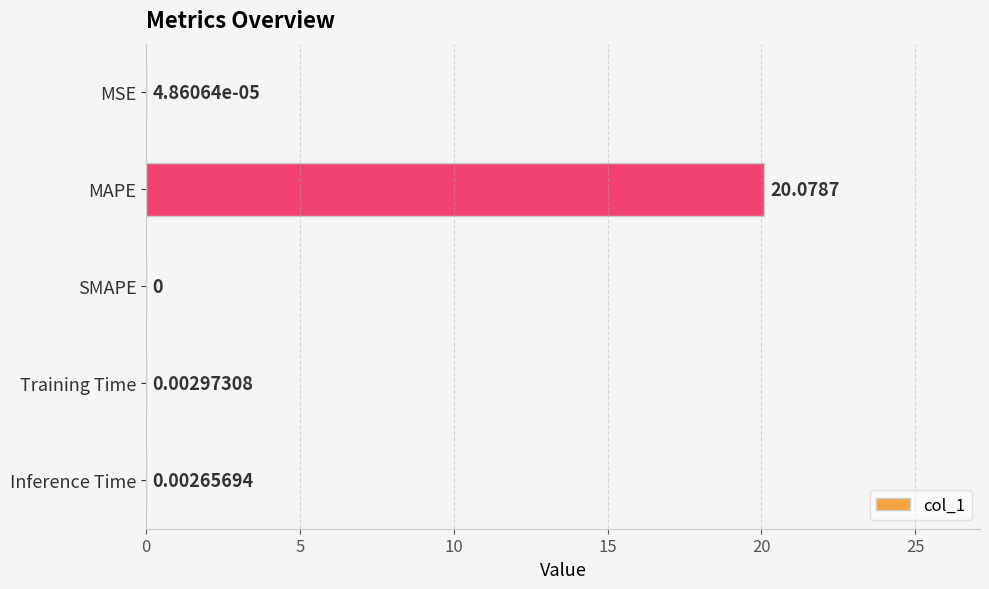

At which category does the chart reach its peak across all series?

MAPE